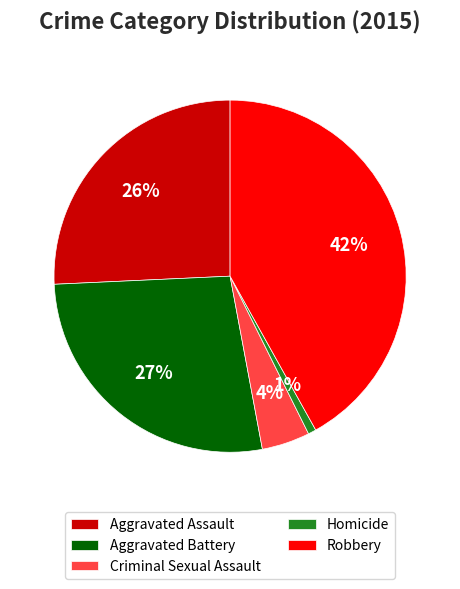

Is there any slice that represents more than half of the pie?

No